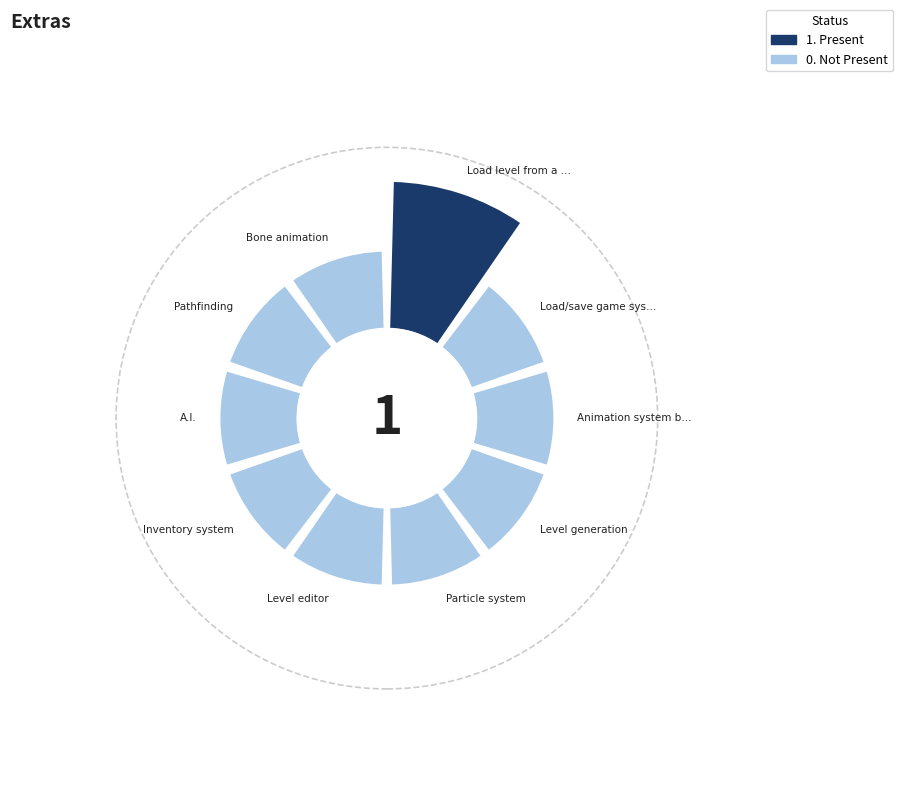

Is it true that Level editor is 7% of the pie?

False